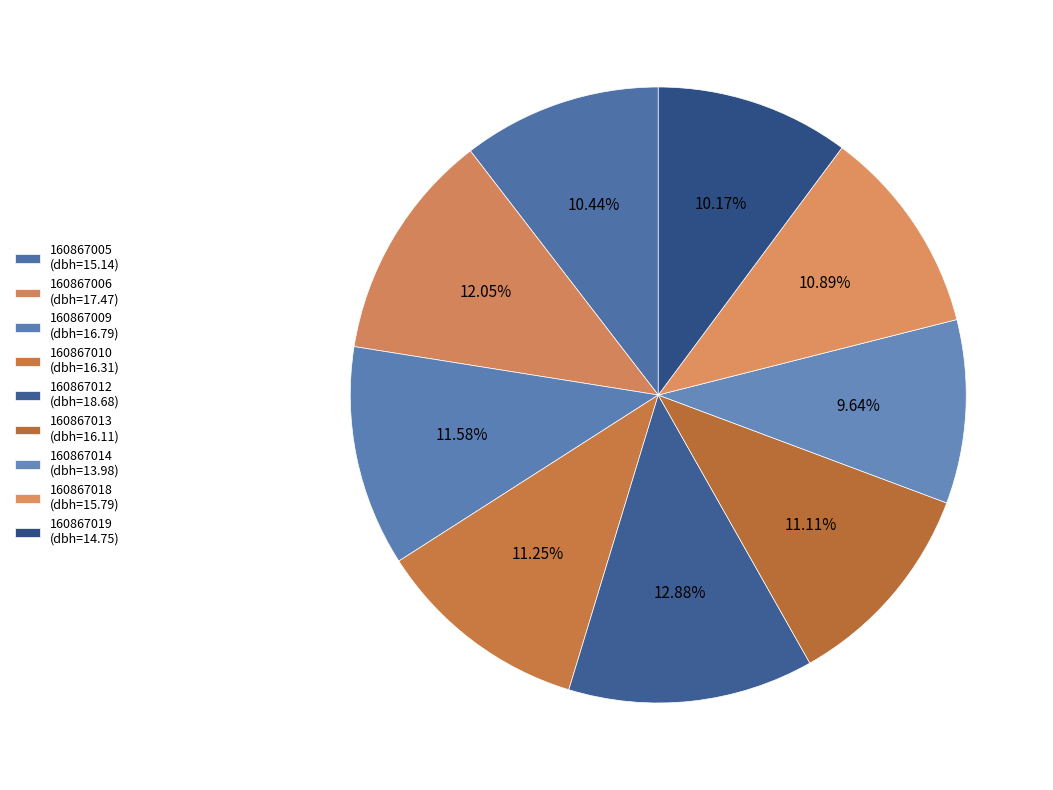

Does 160867012 account for over 50% of the chart?

No